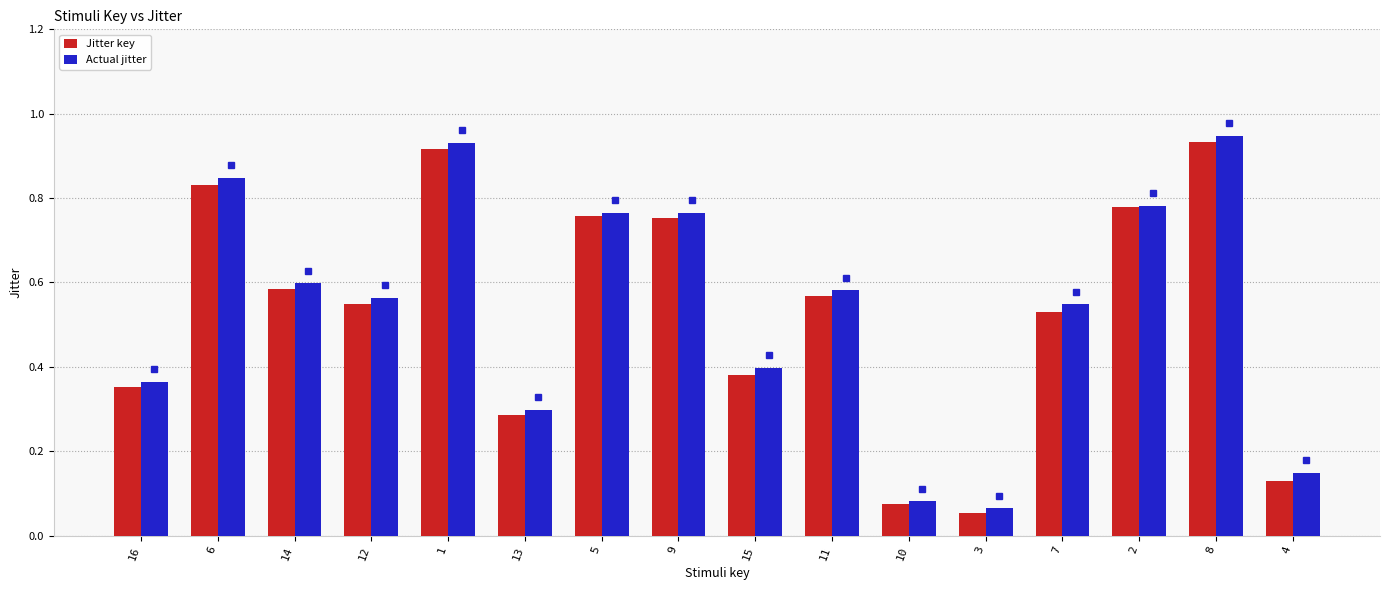

Which label corresponds to the smallest value in the chart?

3